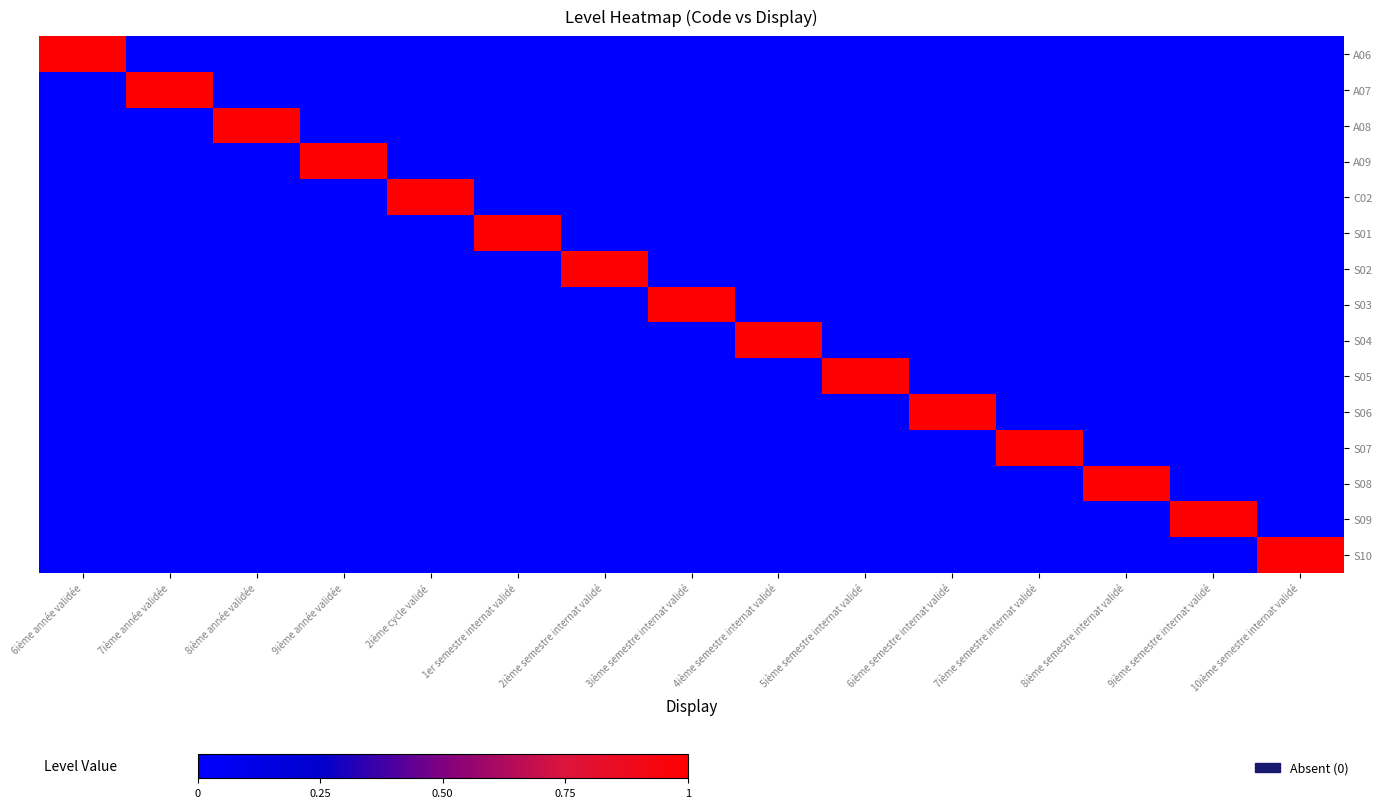

At how many categories does at least one series exceed 0?

15